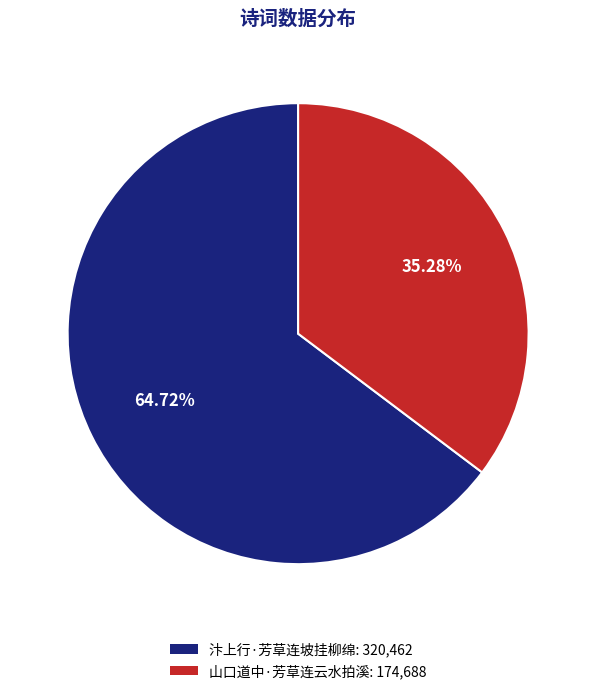

Combined, do 山口道中·芳草连云水拍溪 and 汴上行·芳草连坡挂柳绵 account for over 50%?

Yes